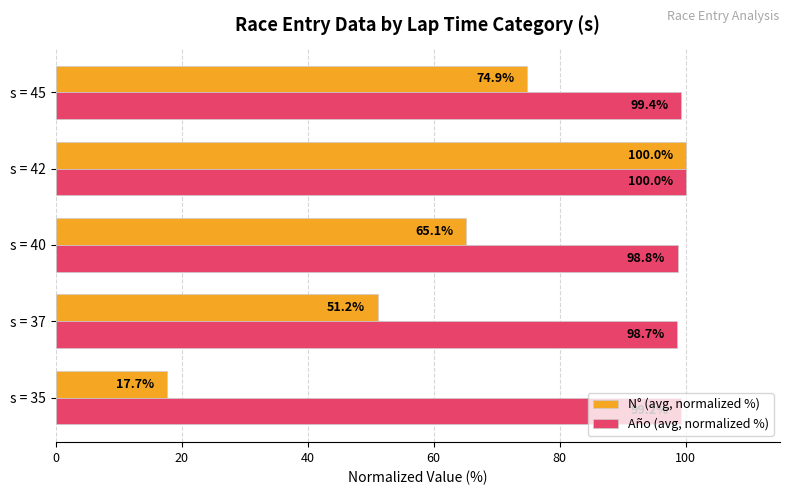

Is it true that Año (avg, normalized %) equals 33.5 at s = 42?

False